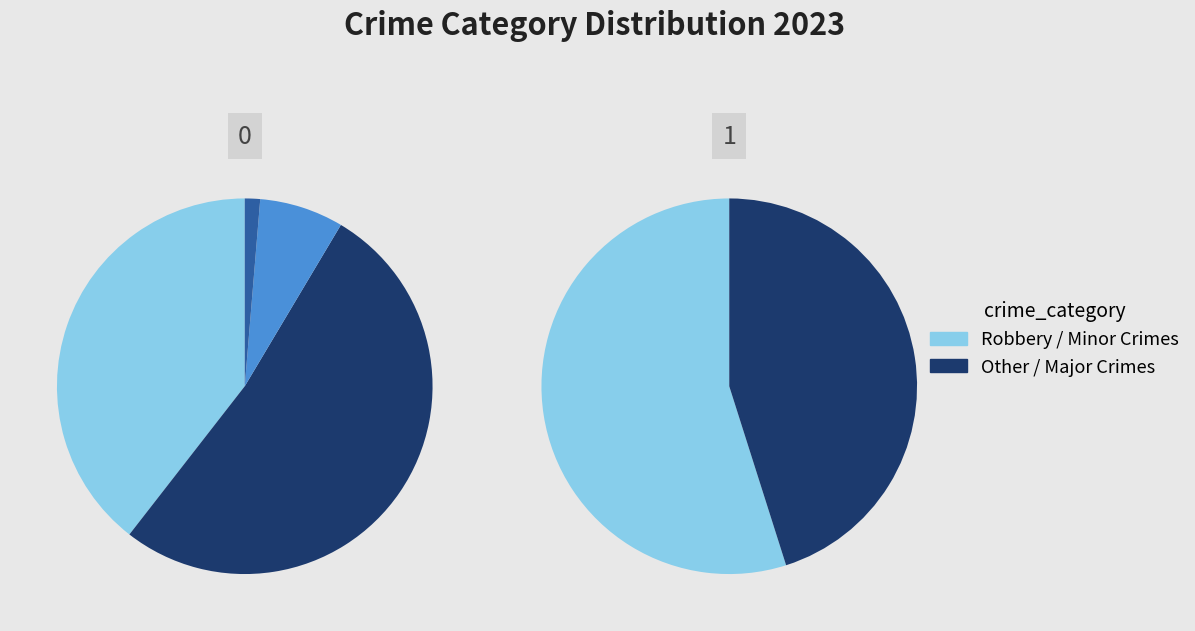

Count the number of slices in the pie.

5